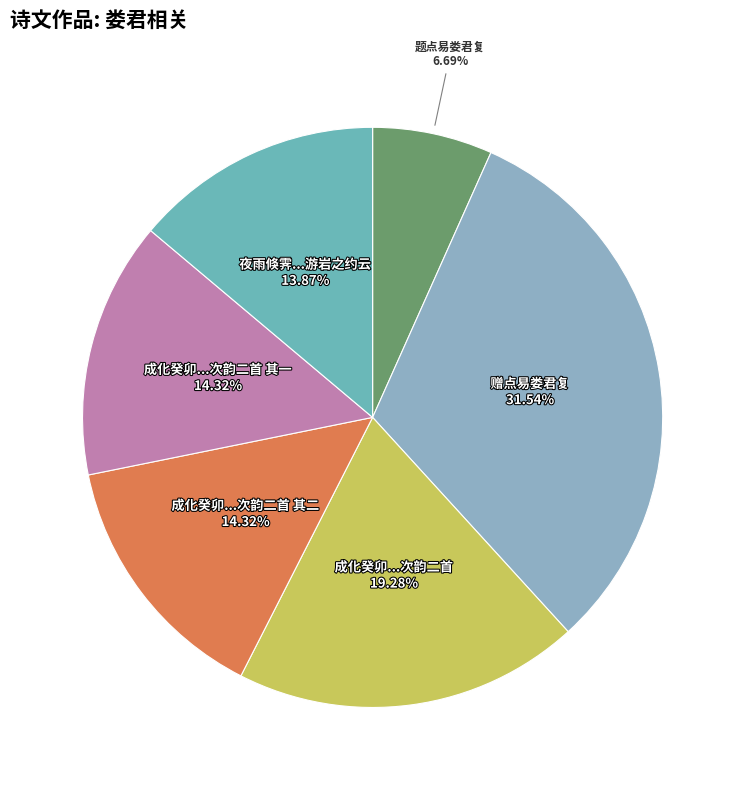

How many slices are in this pie chart?

6